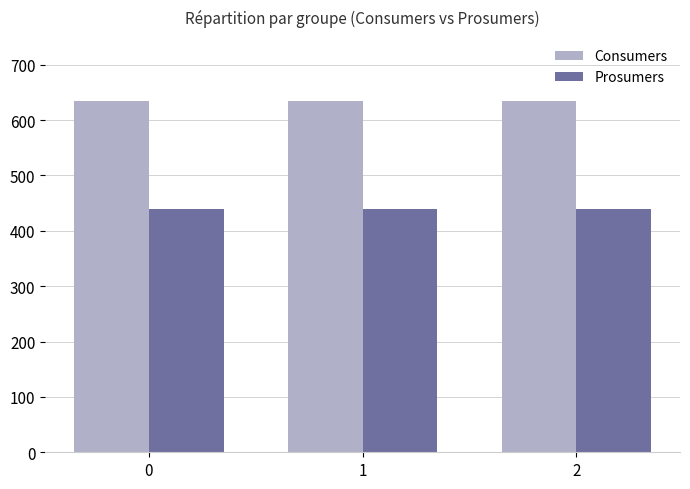

The value of Consumers at 2 is 201. True or false?

False